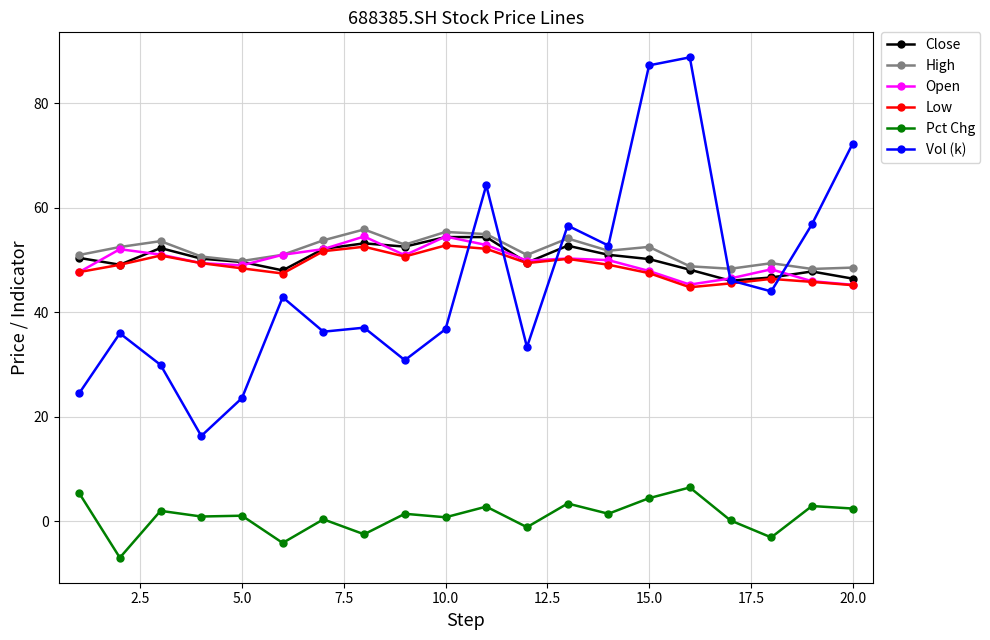

What is the maximum value for Close?

54.4